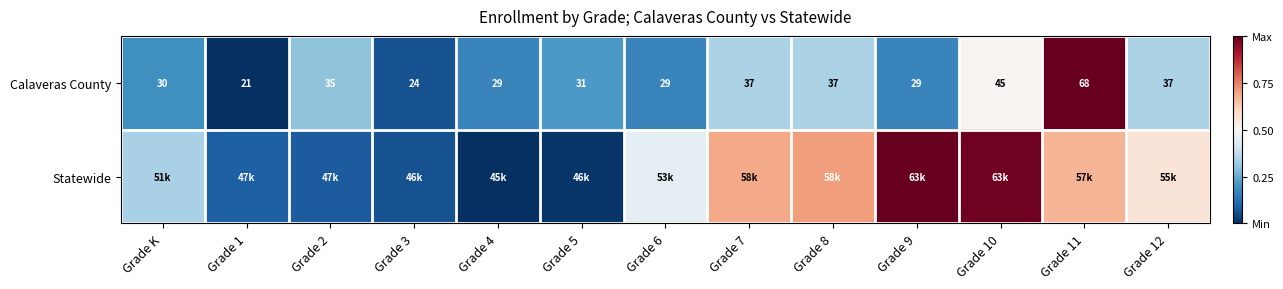

Count the number of categories in the chart.

13